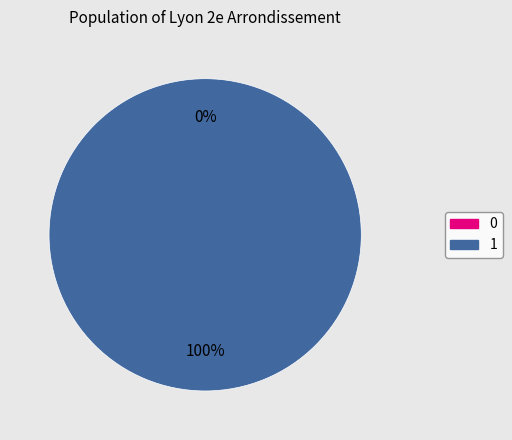

To the nearest percent, what is the combined percentage of 0 and 1?

100%